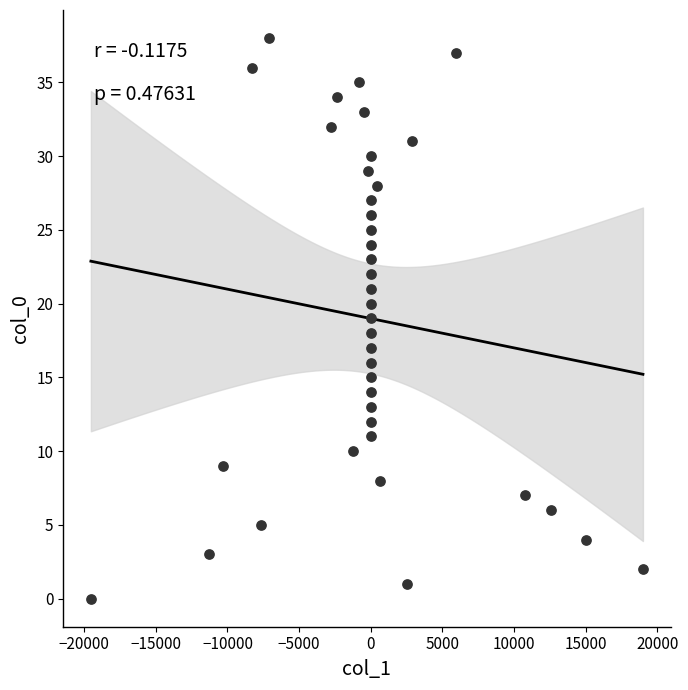

What is the range of Y values (max minus min)?

38